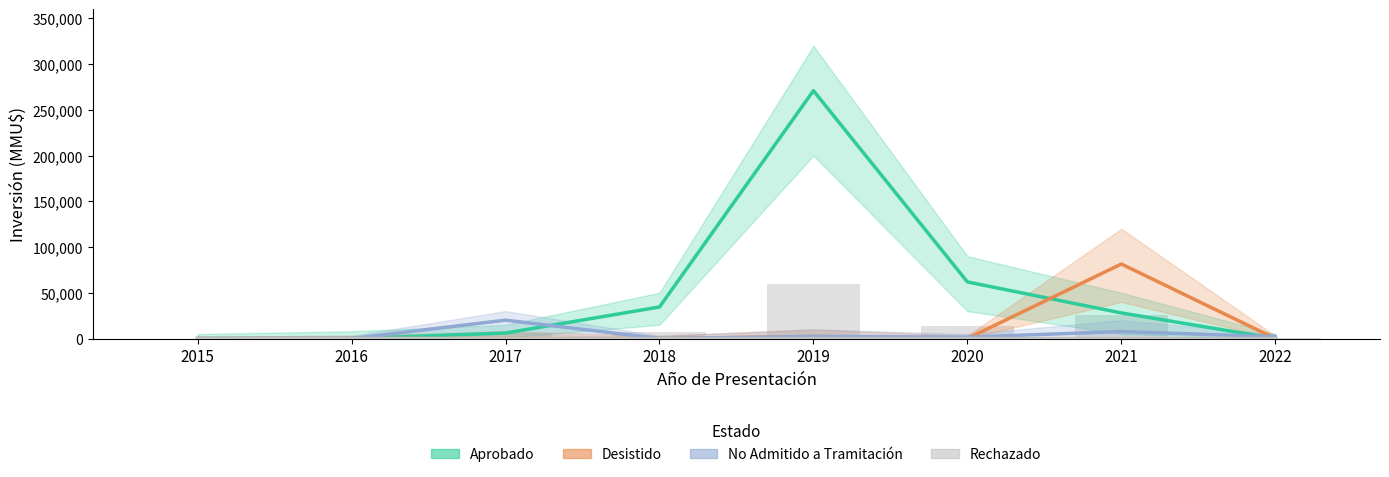

At which category is the sum across all series the highest?

2019